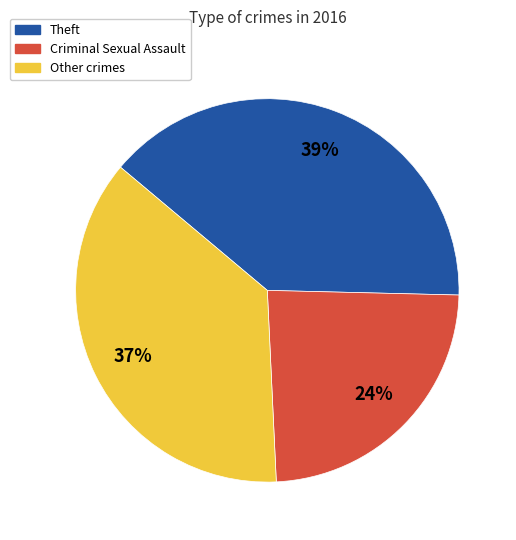

True or false: Criminal Sexual Assault accounts for 24% of the total.

True